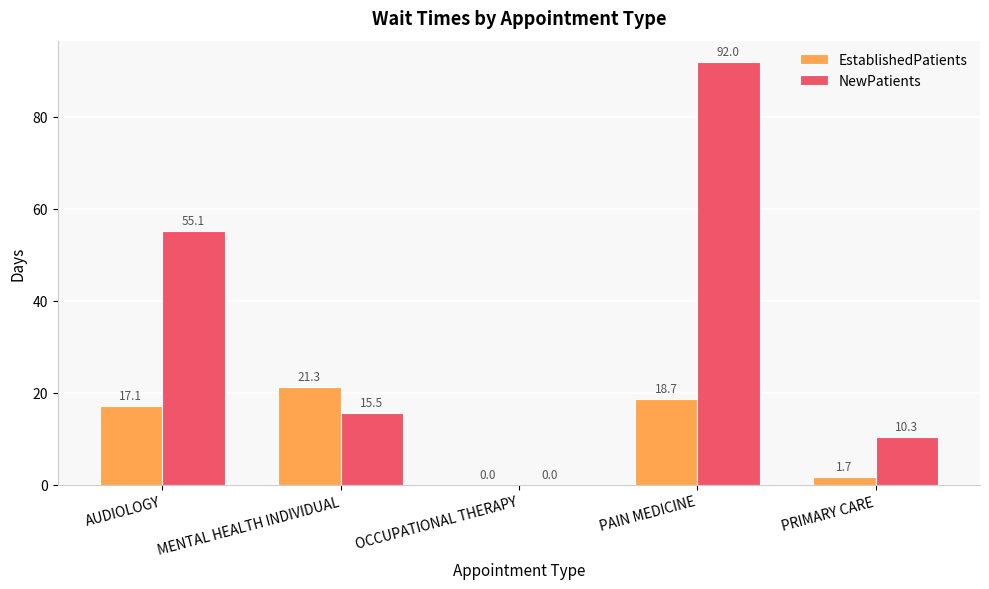

What is the difference between the EstablishedPatients values at OCCUPATIONAL THERAPY and PRIMARY CARE?

1.7